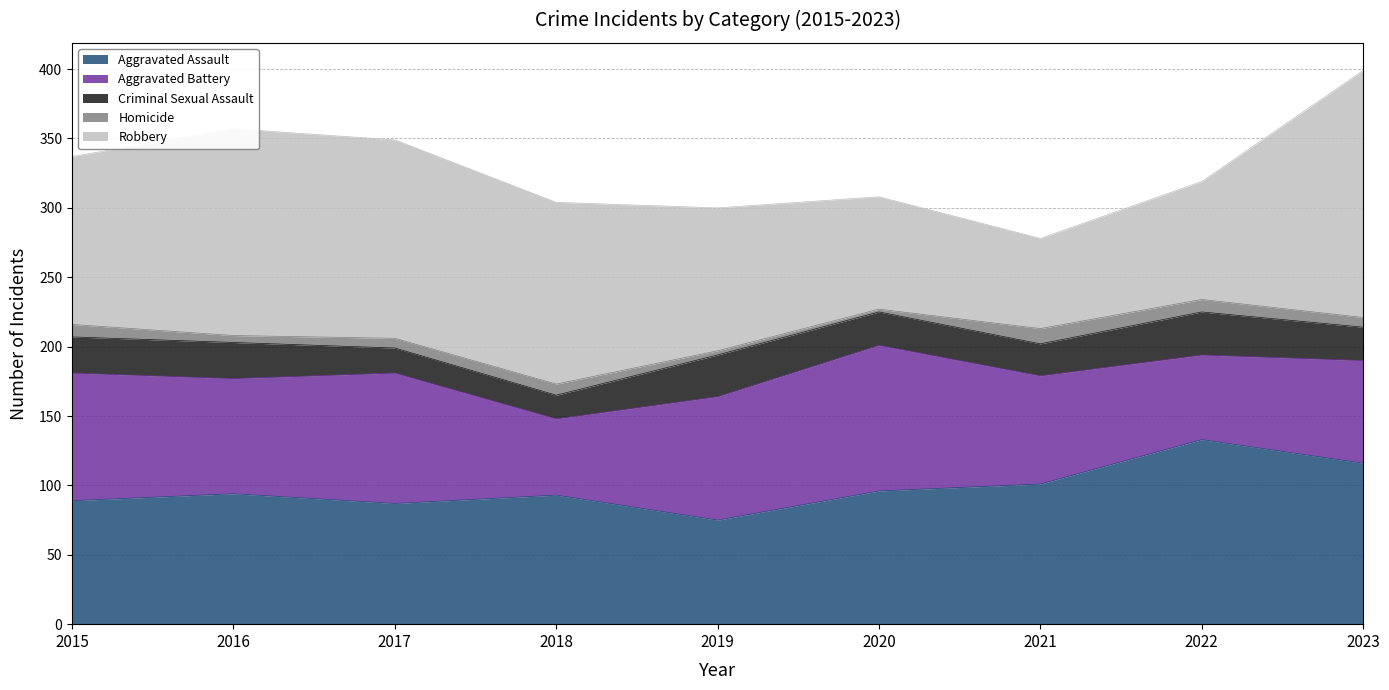

What is the value of the Aggravated Assault point at the 3rd from the left?

87